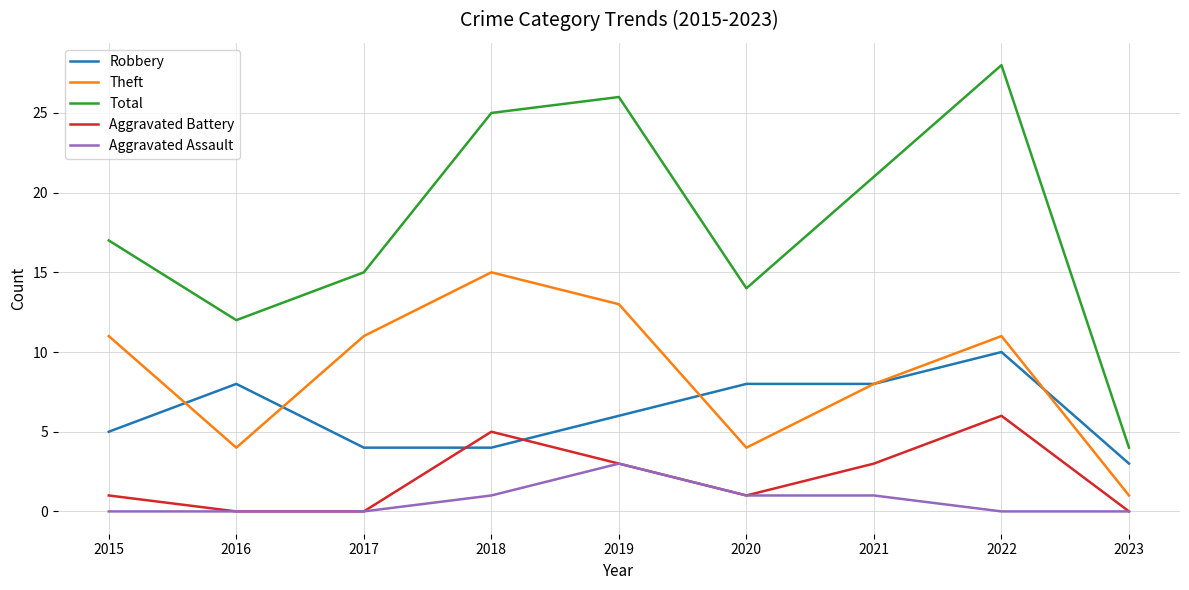

List the series in order of their peak value, highest first.

Total, Theft, Robbery, Aggravated Battery, Aggravated Assault